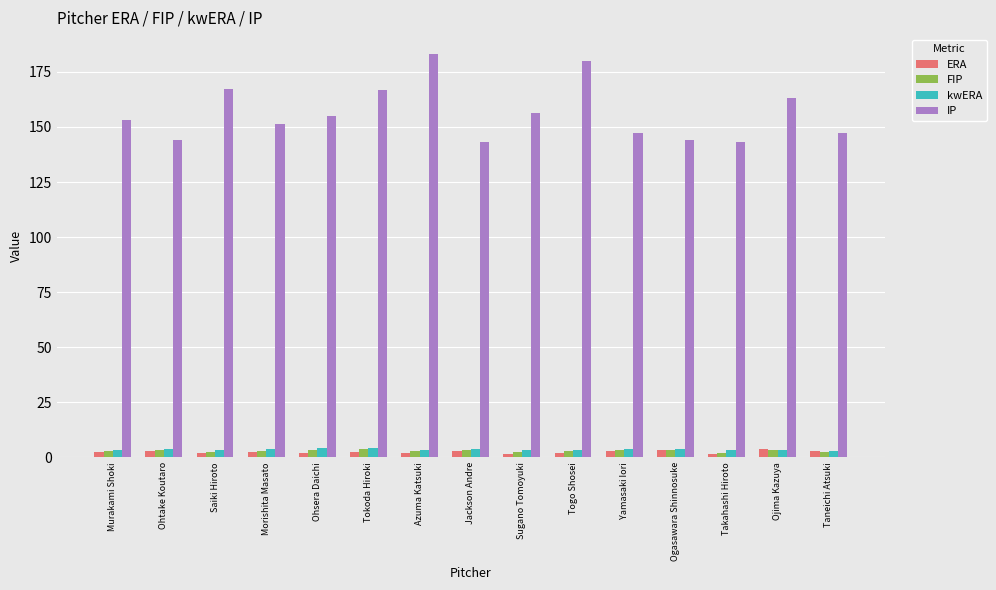

Which series has the largest total across all categories?

IP